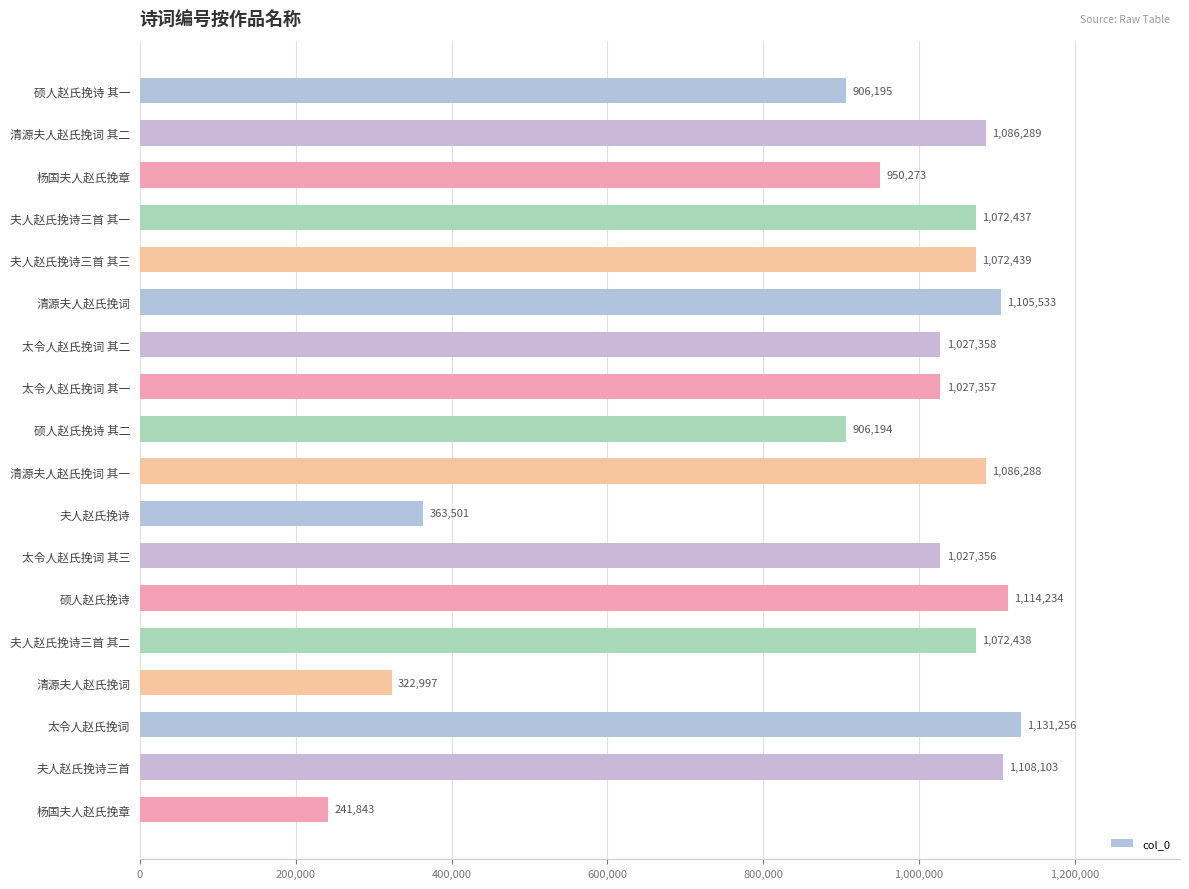

How many series are shown in this chart?

1